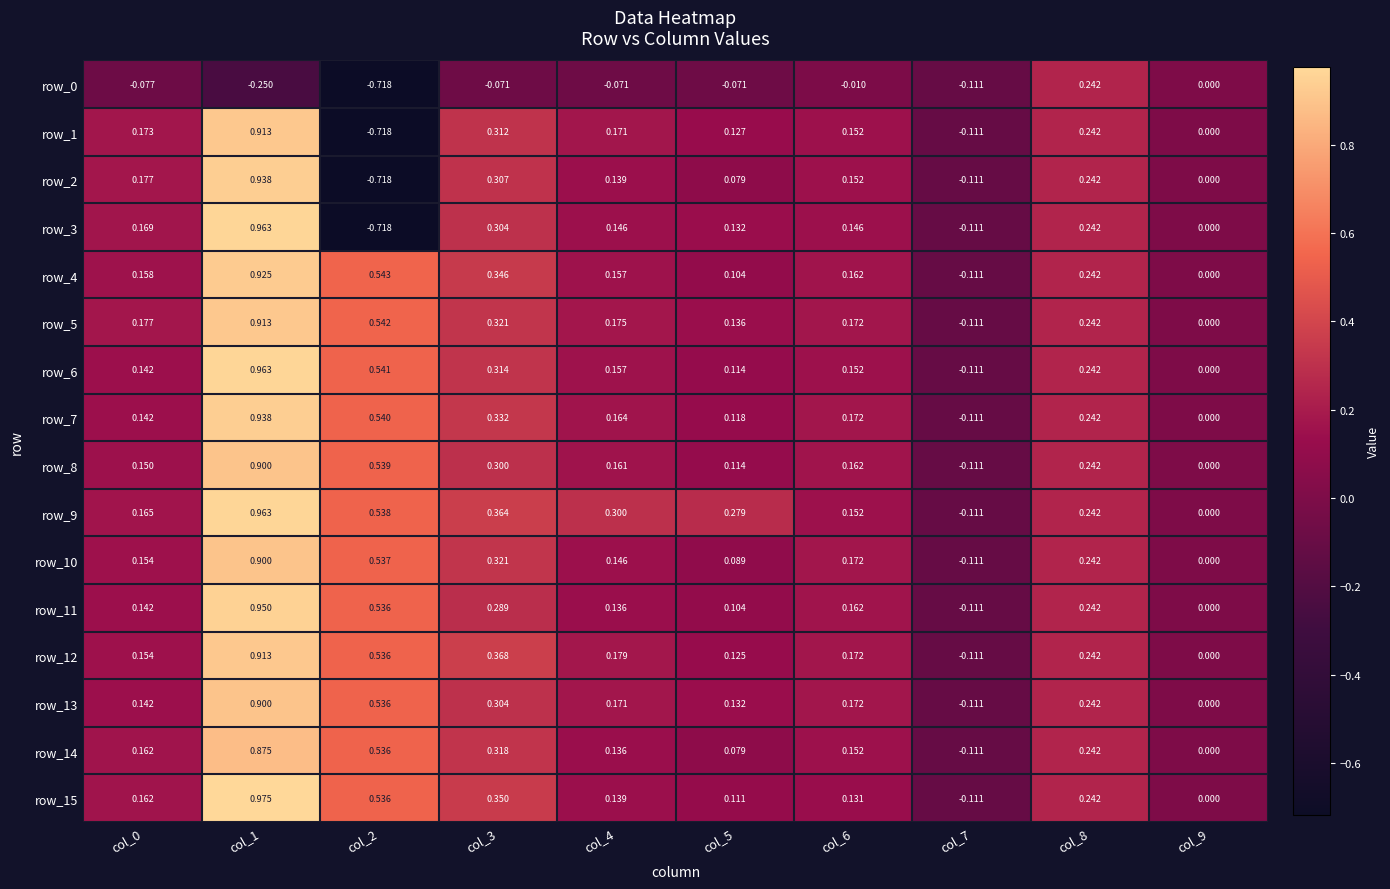

Is the value of row_7 at col_2 greater than the value of row_6 at col_2?

No